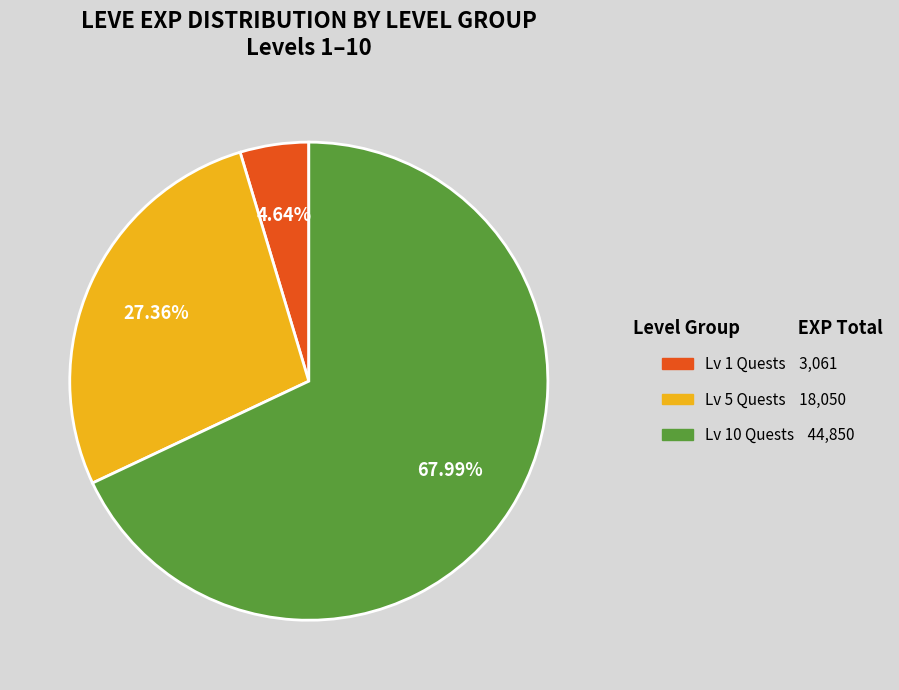

Is there a majority slice in this chart?

Yes